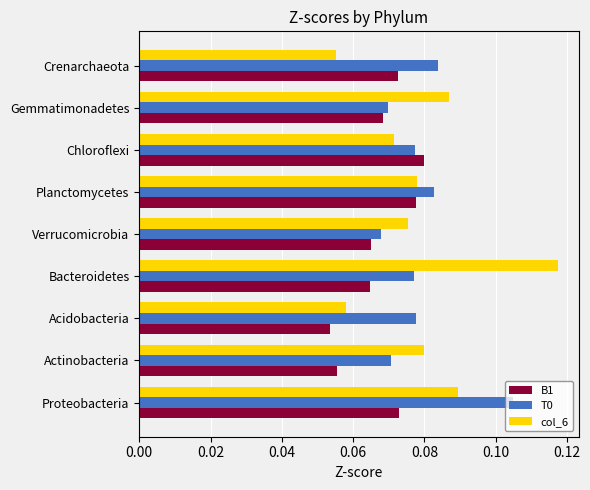

Which category has the highest value in the B1 series?

Chloroflexi